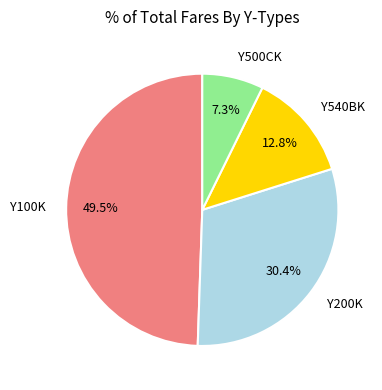

How many slices are in this pie chart?

4